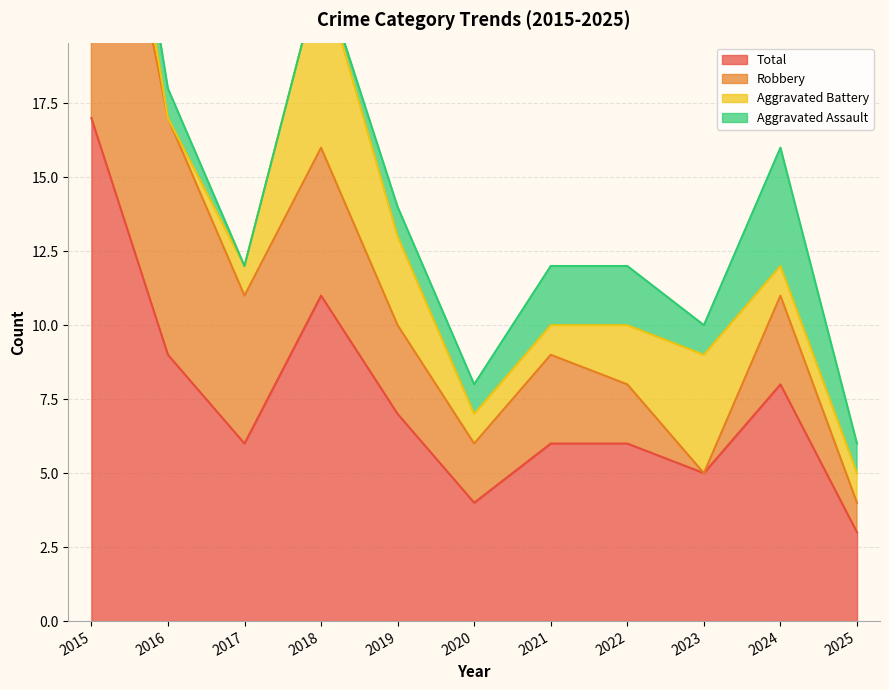

Is it true that Total equals 8 at 2024?

True